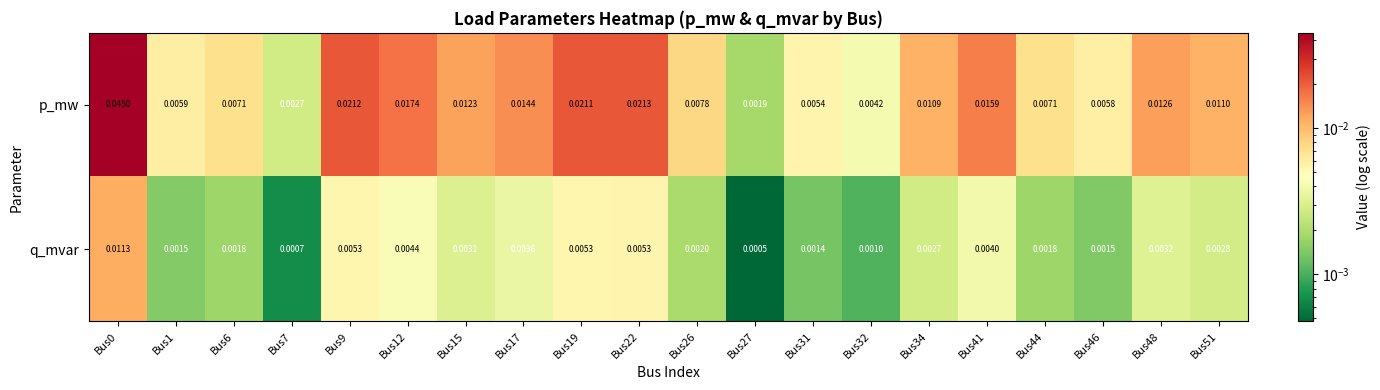

Which series has the widest spread of values?

p_mw